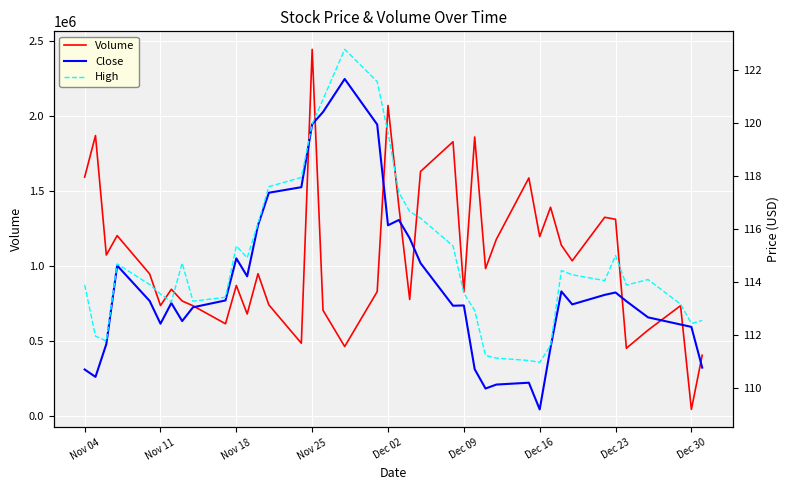

Which category has the lowest value in the Volume series?

Dec 30